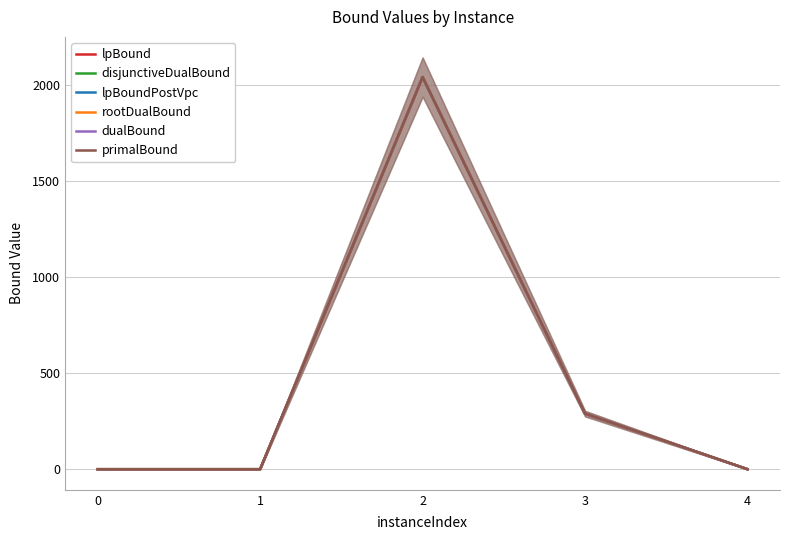

In lpBoundPostVpc, how many points are higher than both neighbors (excluding endpoints)?

1